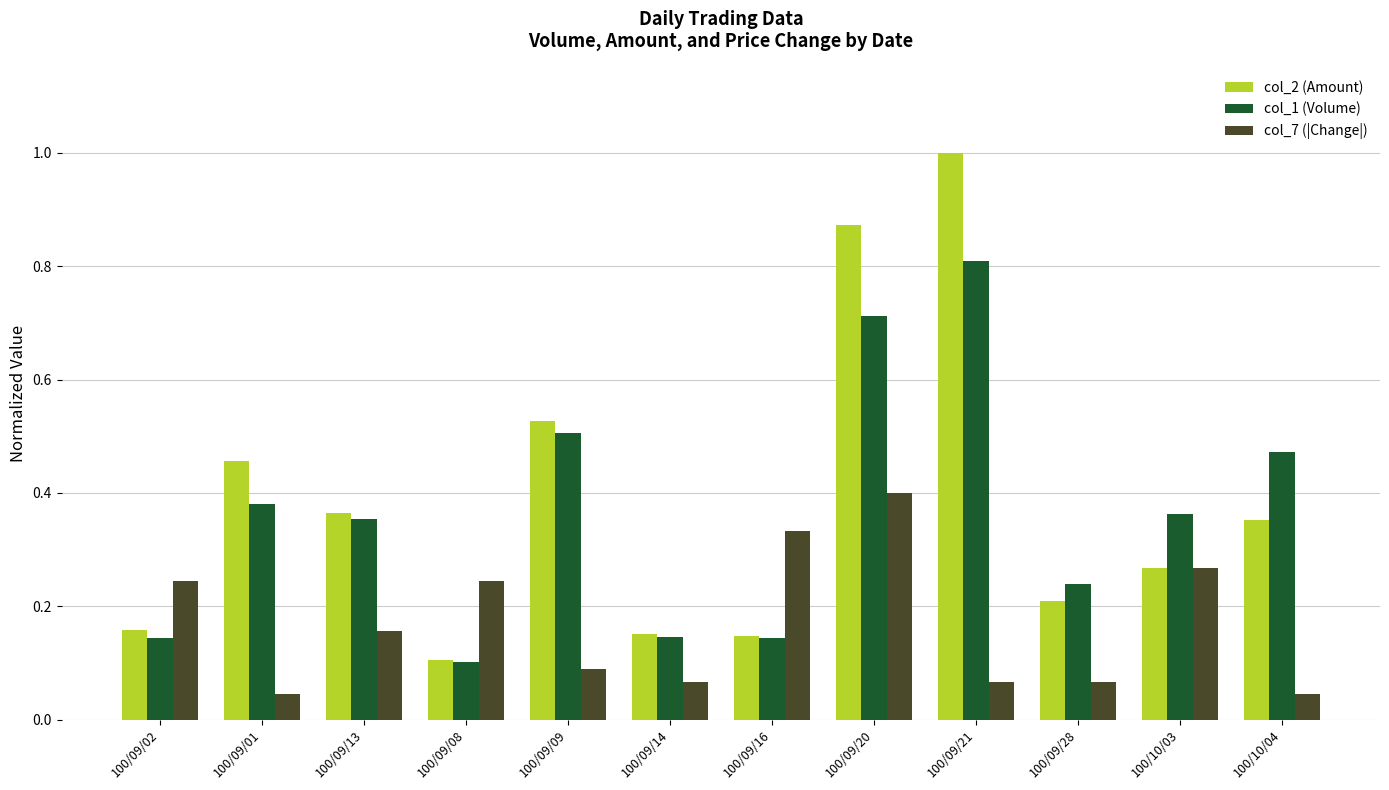

Is it true that col_7 (|Change|) equals 0.1 at 100/09/21?

True